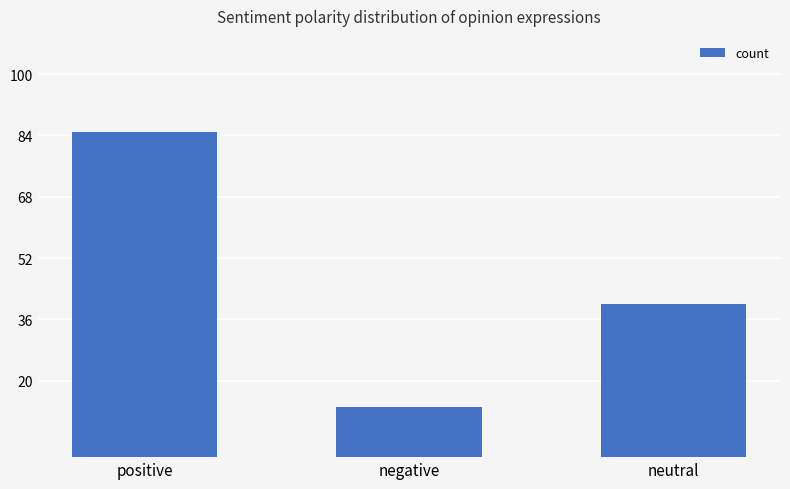

What is the label of the 1st bar from the left?

positive